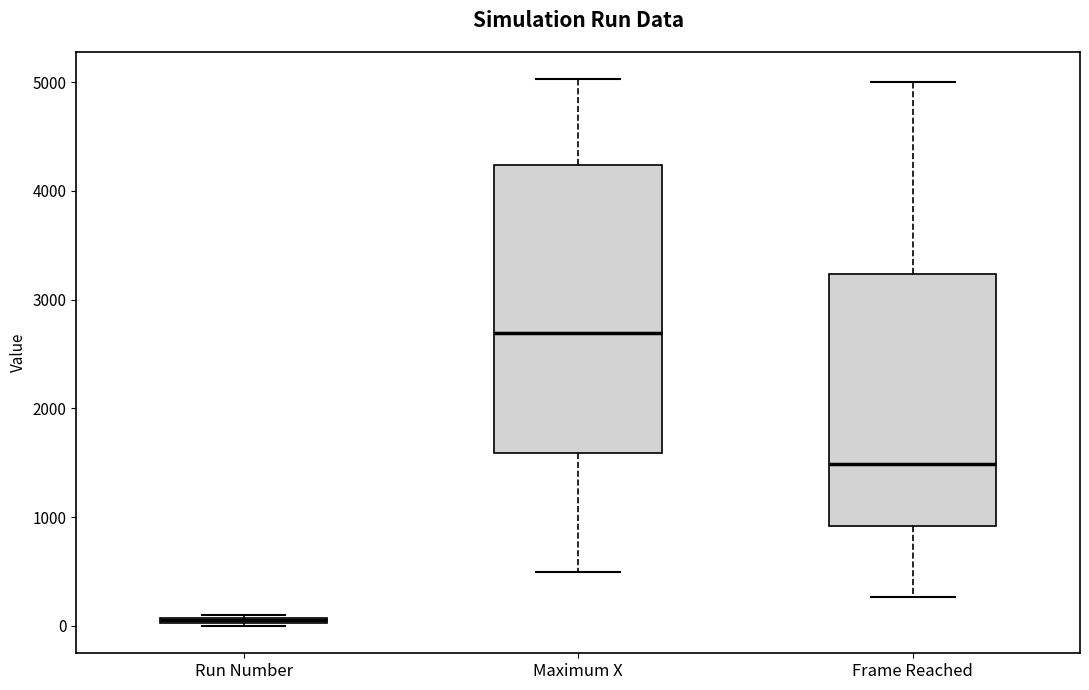

Where is the lower edge of the box for Run Number on the y-axis? The values are not printed on the chart, so give them approximately, as read against the axis.

0